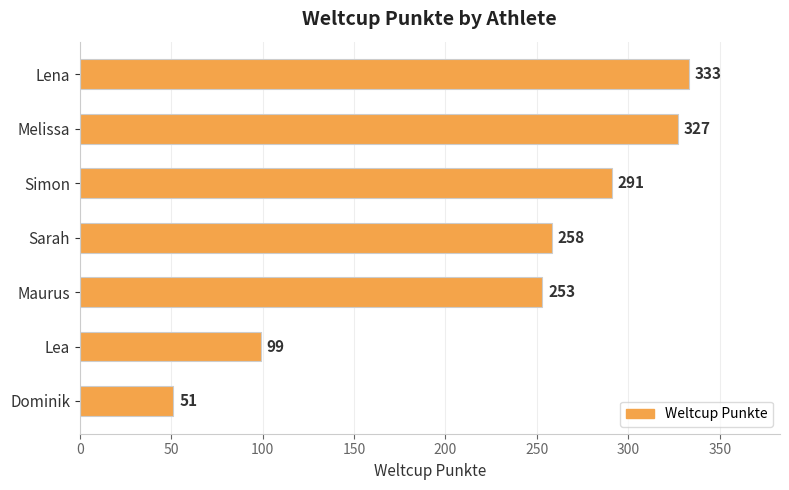

List the labels in order of value, smallest first.

Dominik, Lea, Maurus, Sarah, Simon, Melissa, Lena